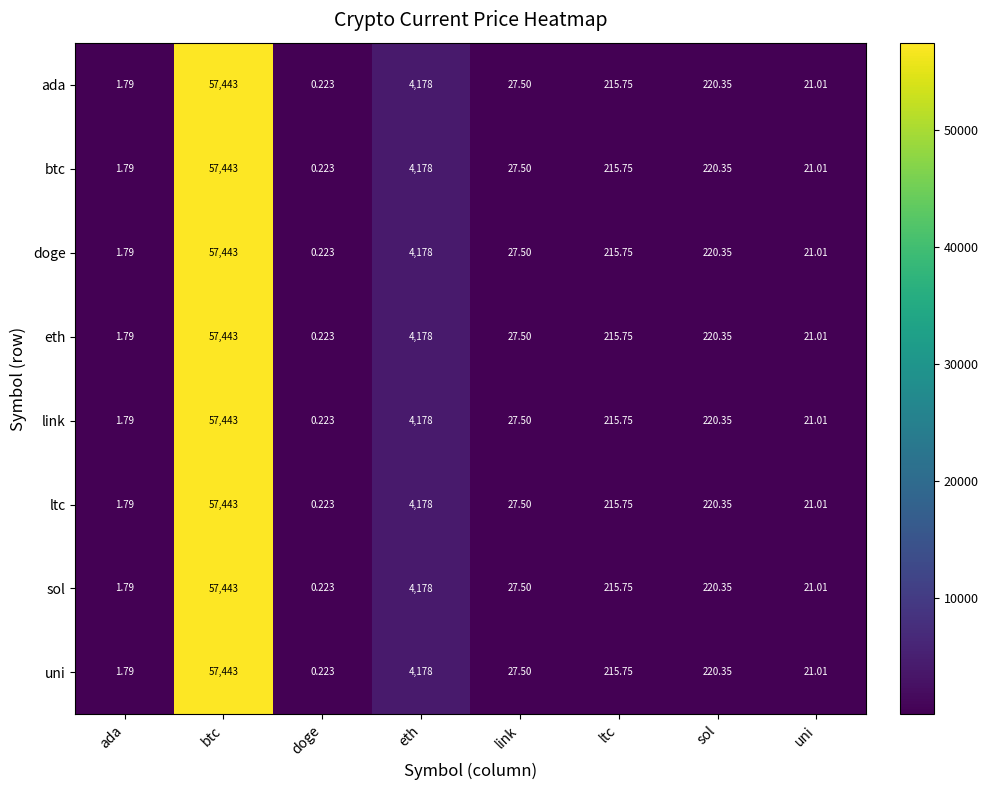

At which label is link closest to 28721?

eth